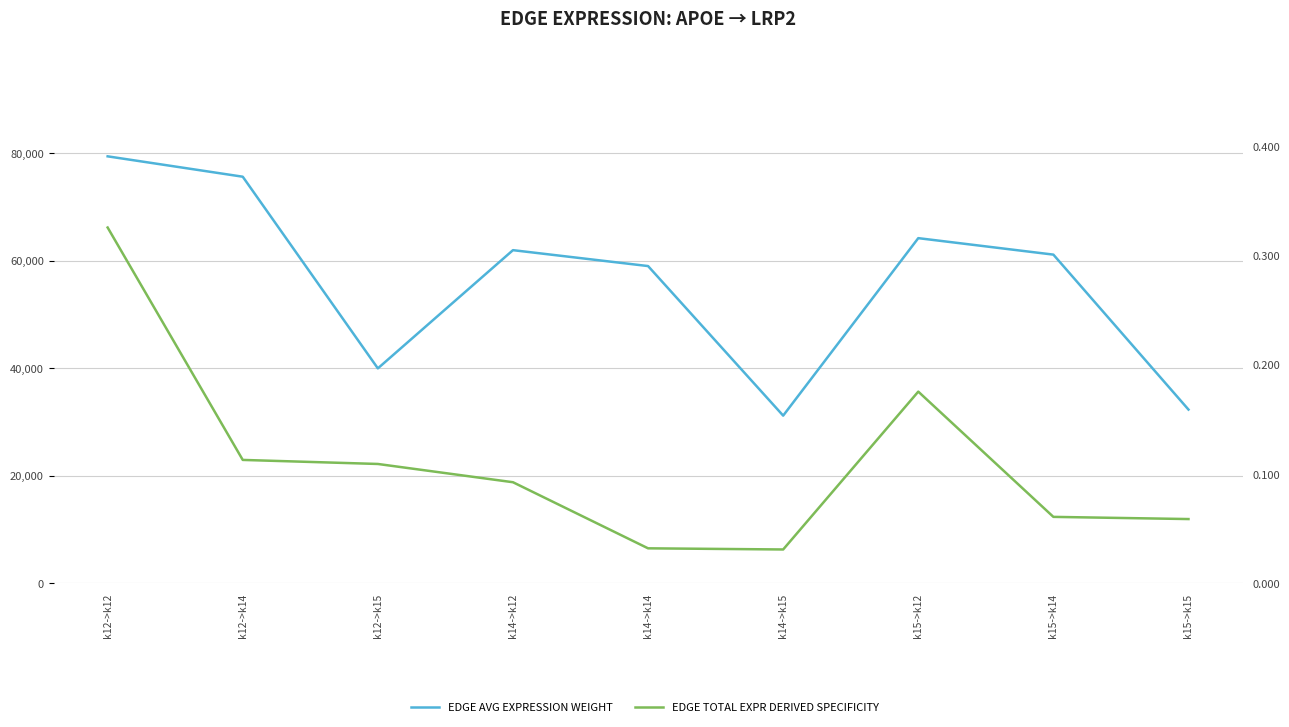

Is it true that EDGE TOTAL EXPR DERIVED SPECIFICITY equals 0.2 at k15->k12?

True